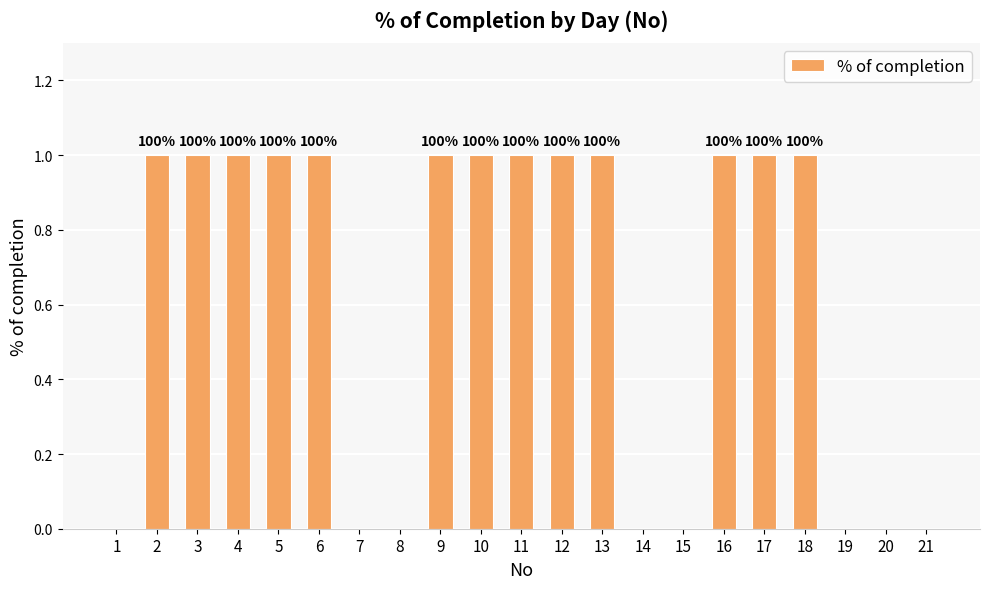

What is the maximum value shown in the chart?

1